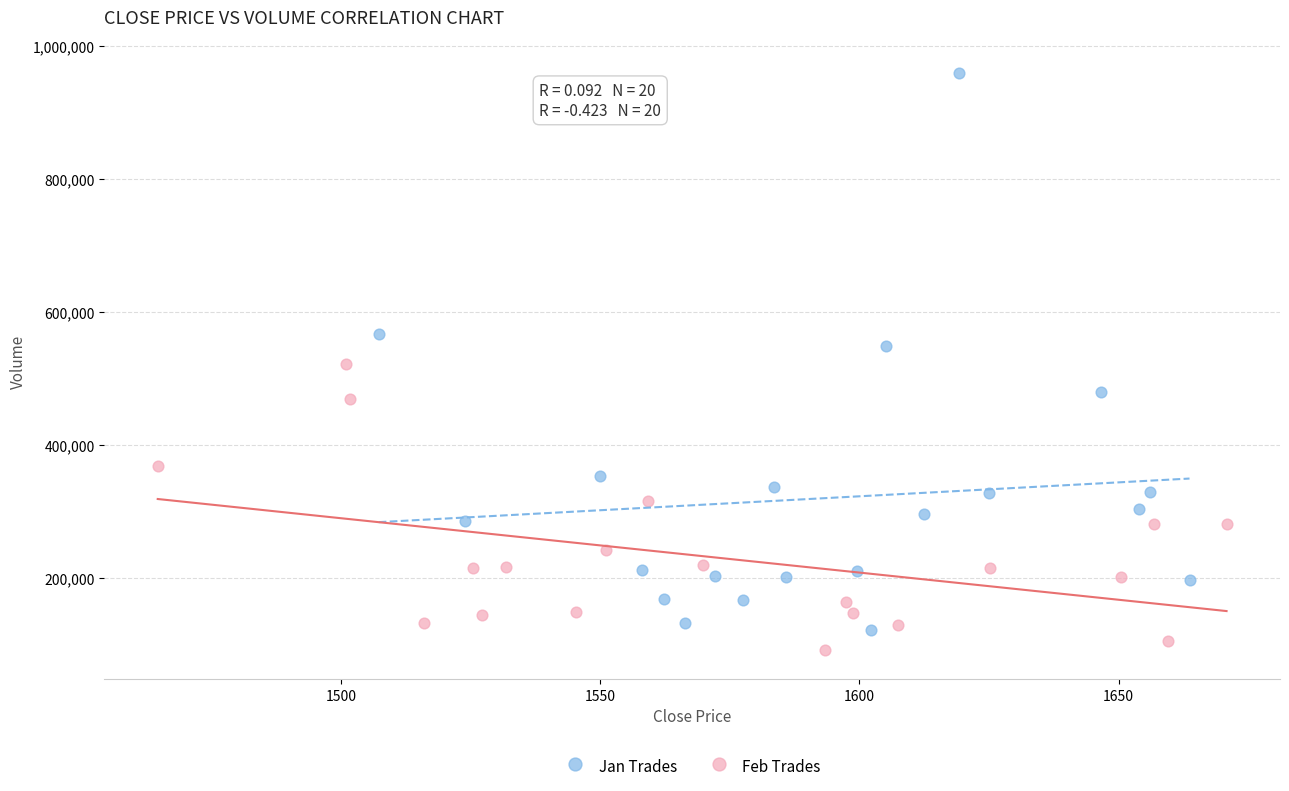

Which series has the widest spread of Y values?

Jan Trades